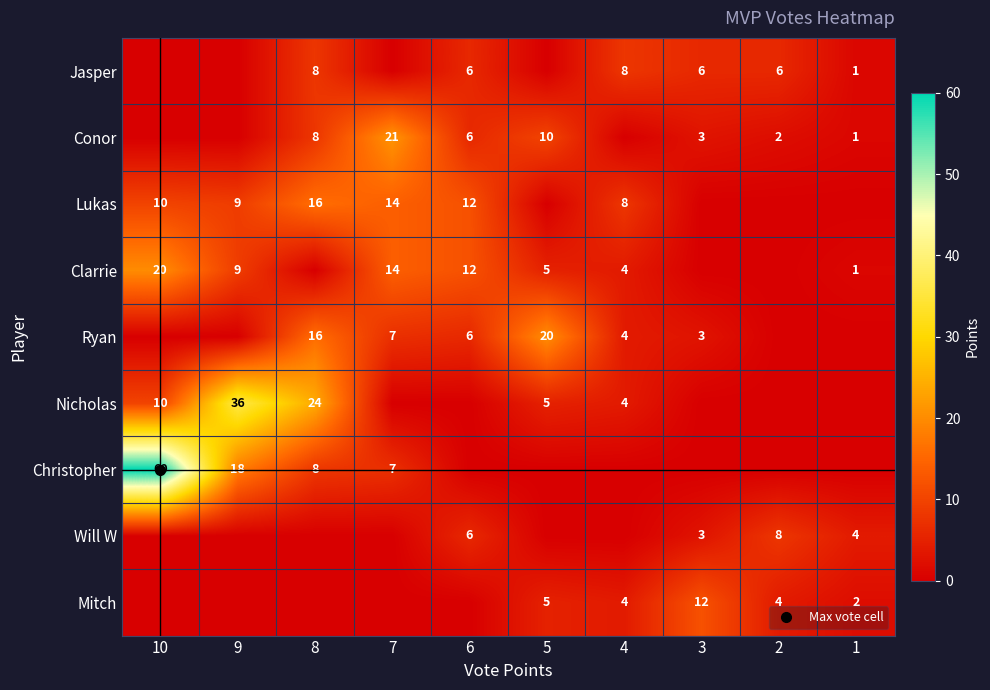

What is the total value across all series at 7?

63